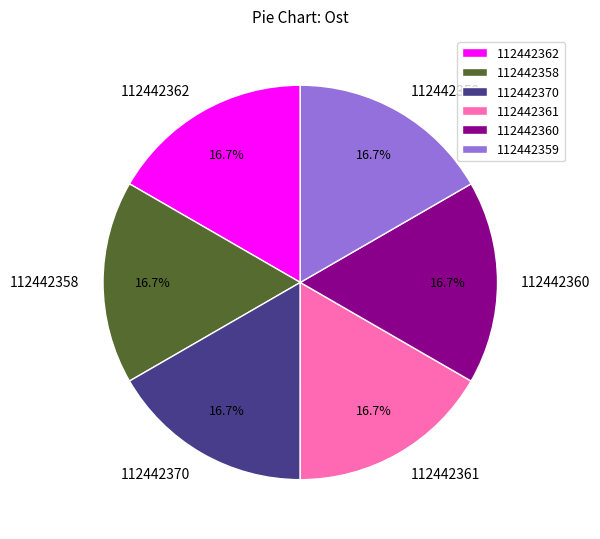

Is 112442358 the majority of the pie?

No